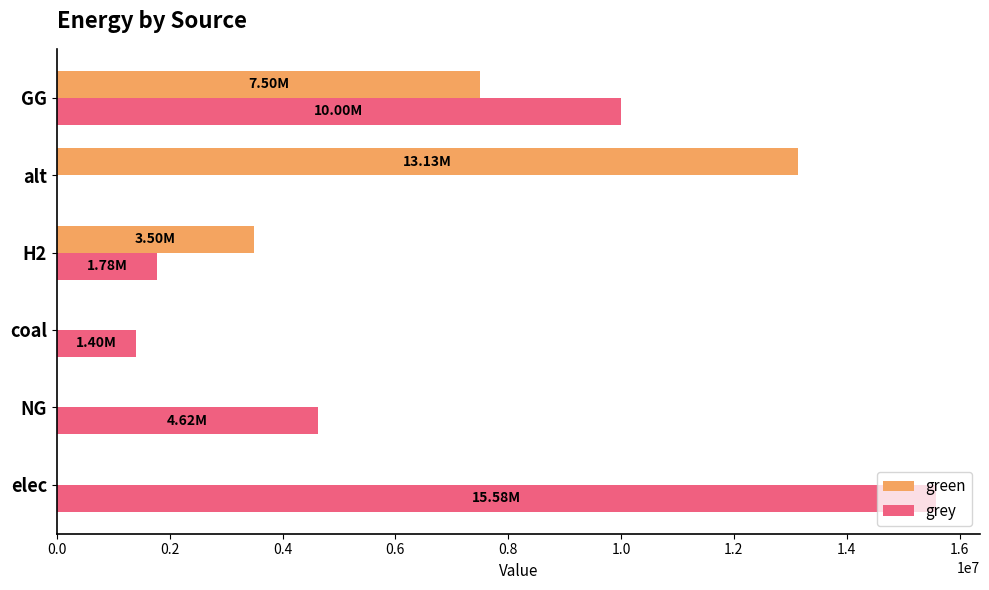

Where is green nearest to the value 6564325?

GG